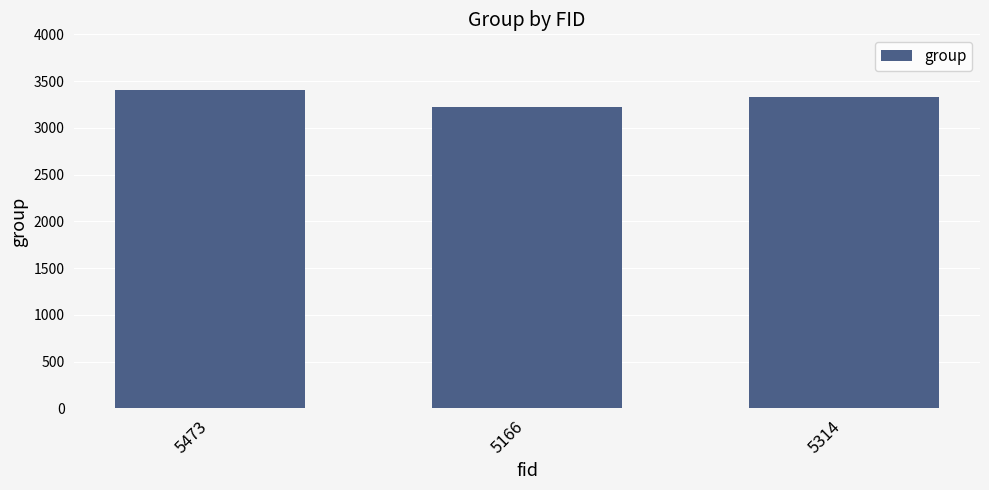

Are the bars grouped side by side (vs. stacked)?

No